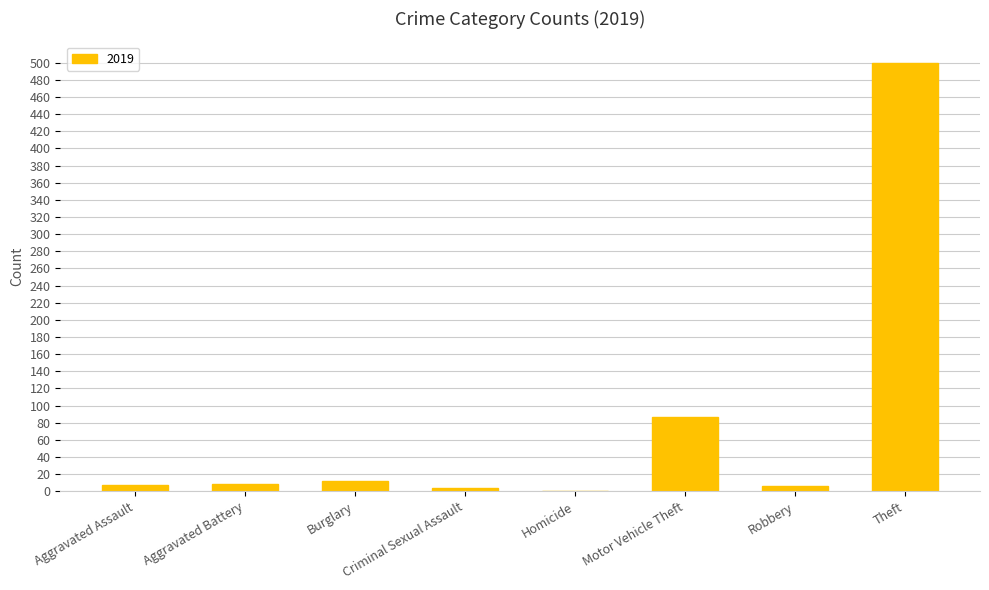

What is the greatest value displayed?

500